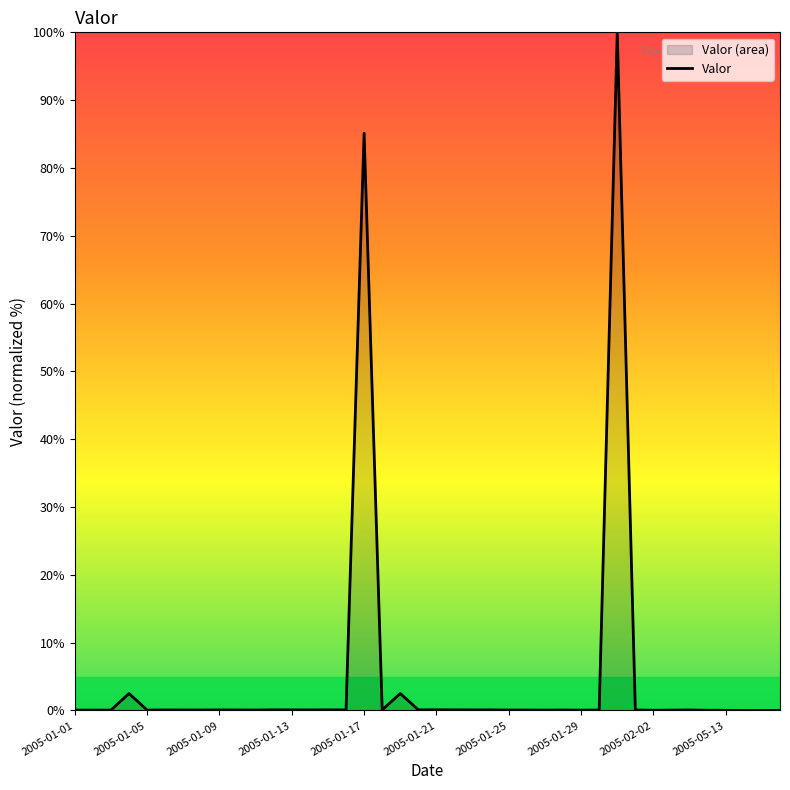

The chart shows a value of 0.1 at 2005-01-09. True or false?

True